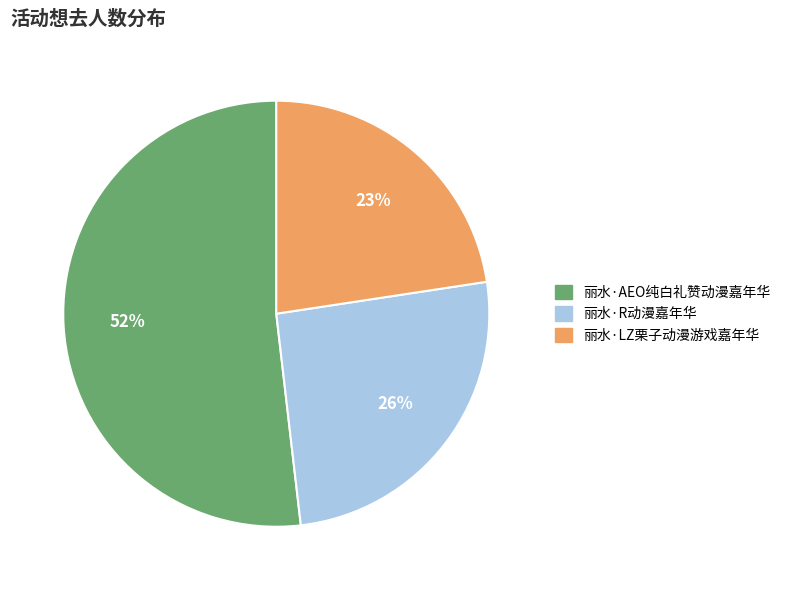

To the nearest percent, what percentage of the pie is 丽水·LZ栗子动漫游戏嘉年华?

23%